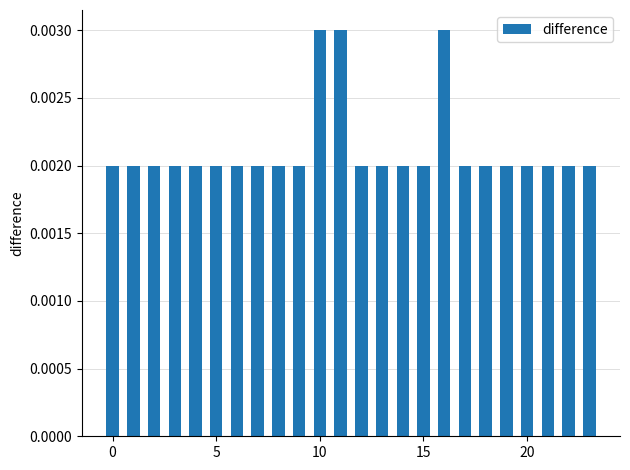

Count the values in the range 0 to 1.

24